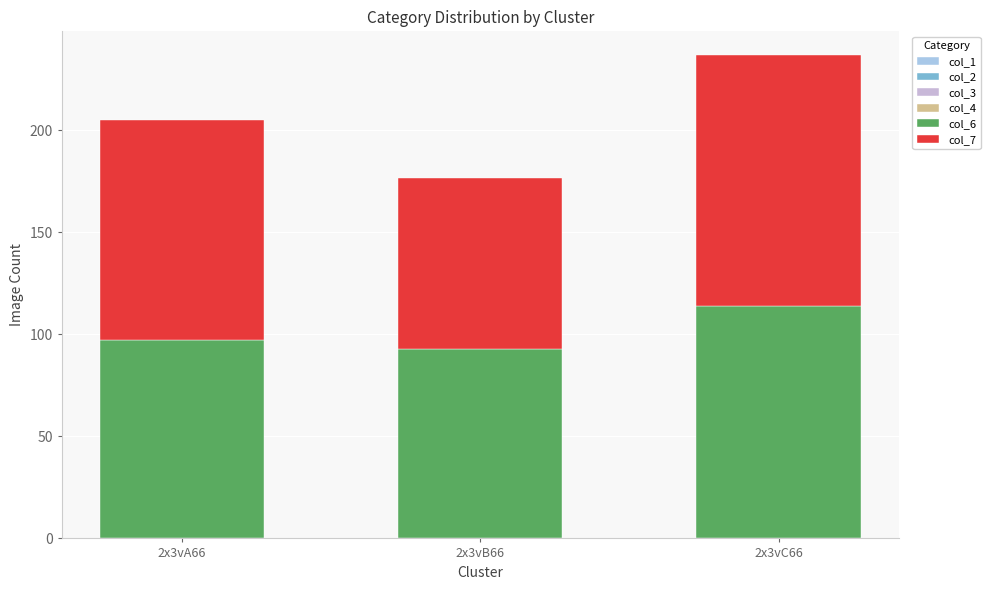

How many bars are there in total?

3